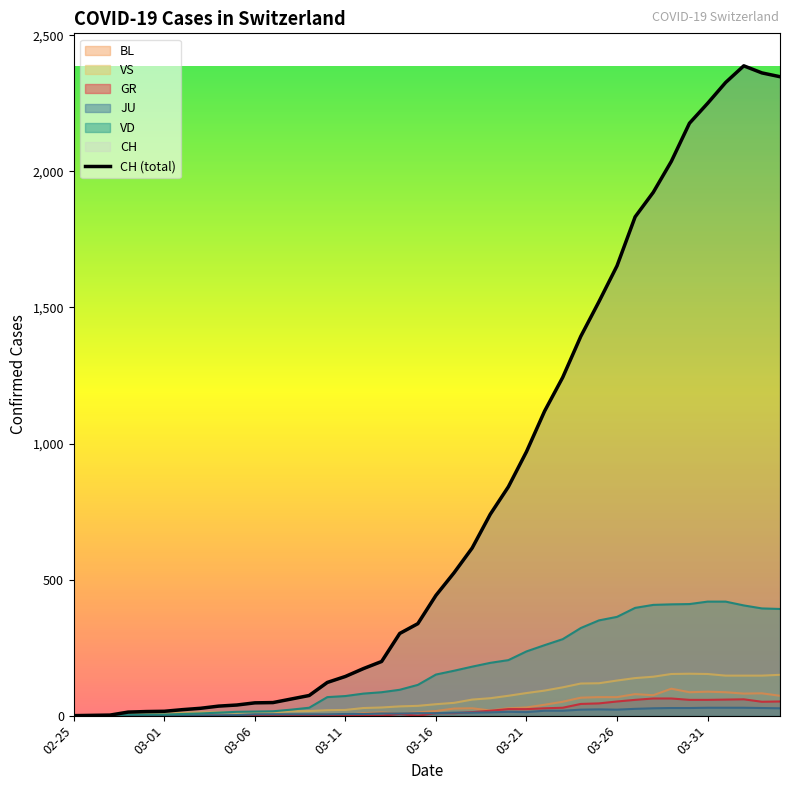

Where does the data first go above 442?

21